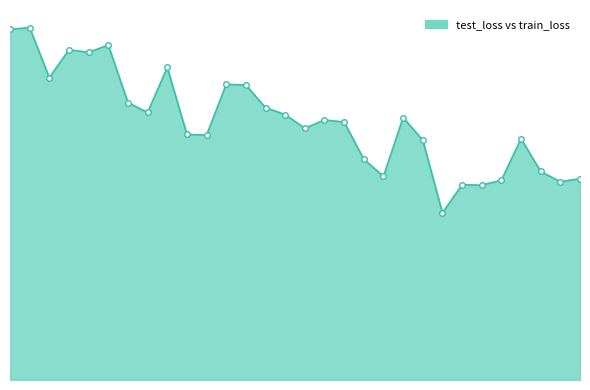

Reading right to left, extract all data points from this chart.

81.3	80.0	84.2	97.4	80.7	78.7	78.8	67.5	96.8	105.9	82.2	89.1	104.1	105.0	101.6	107.1	110.0	119.1	119.4	98.9	99.1	126.2	108.0	112.0	135.2	132.3	133.3	122.1	142.3	141.6